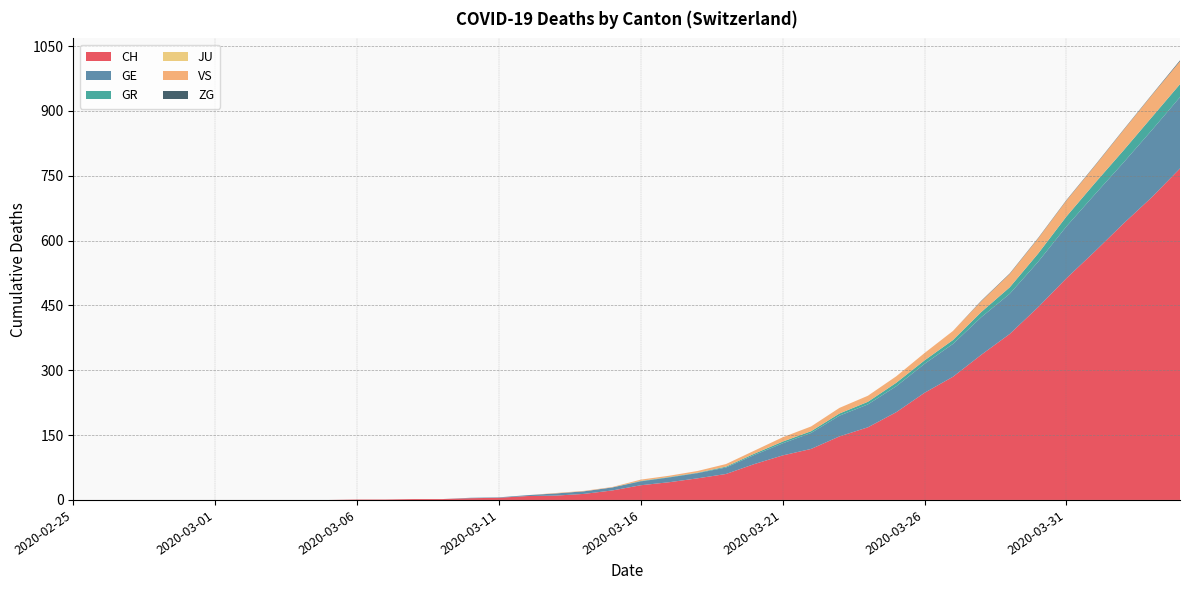

Reading left to right, transcribe all the data shown in this chart.

CH: 2020-02-25=0	2020-02-26=0	2020-02-27=0	2020-02-28=0	2020-02-29=0	2020-03-01=0	2020-03-02=0	2020-03-03=0	2020-03-04=0	2020-03-05=0	2020-03-06=1	2020-03-07=1	2020-03-08=2	2020-03-09=2	2020-03-10=4	2020-03-11=5	2020-03-12=9	2020-03-13=10	2020-03-14=14	2020-03-15=22	2020-03-16=34	2020-03-17=41	2020-03-18=50	2020-03-19=60	2020-03-20=83	2020-03-21=103	2020-03-22=118	2020-03-23=147	2020-03-24=168	2020-03-25=203	2020-03-26=248	2020-03-27=285	2020-03-28=336	2020-03-29=384	2020-03-30=446	2020-03-31=513	2020-04-01=575	2020-04-02=639	2020-04-03=700	2020-04-04=767
GE: 2020-02-25=0	2020-02-26=0	2020-02-27=0	2020-02-28=0	2020-02-29=0	2020-03-01=0	2020-03-02=0	2020-03-03=0	2020-03-04=0	2020-03-05=0	2020-03-06=0	2020-03-07=0	2020-03-08=0	2020-03-09=0	2020-03-10=1	2020-03-11=1	2020-03-12=2	2020-03-13=5	2020-03-14=6	2020-03-15=7	2020-03-16=9	2020-03-17=11	2020-03-18=12	2020-03-19=15	2020-03-20=21	2020-03-21=28	2020-03-22=37	2020-03-23=48	2020-03-24=53	2020-03-25=60	2020-03-26=67	2020-03-27=76	2020-03-28=87	2020-03-29=93	2020-03-30=105	2020-03-31=120	2020-04-01=132	2020-04-02=141	2020-04-03=155	2020-04-04=165
GR: 2020-02-25=0	2020-02-26=0	2020-02-27=0	2020-02-28=0	2020-02-29=0	2020-03-01=0	2020-03-02=0	2020-03-03=0	2020-03-04=0	2020-03-05=0	2020-03-06=0	2020-03-07=0	2020-03-08=0	2020-03-09=0	2020-03-10=0	2020-03-11=0	2020-03-12=0	2020-03-13=0	2020-03-14=0	2020-03-15=0	2020-03-16=1	2020-03-17=1	2020-03-18=1	2020-03-19=2	2020-03-20=3	2020-03-21=4	2020-03-22=4	2020-03-23=5	2020-03-24=6	2020-03-25=8	2020-03-26=8	2020-03-27=9	2020-03-28=12	2020-03-29=15	2020-03-30=19	2020-03-31=23	2020-04-01=26	2020-04-02=28	2020-04-03=30	2020-04-04=30
JU: 2020-02-25=0	2020-02-26=0	2020-02-27=0	2020-02-28=0	2020-02-29=0	2020-03-01=0	2020-03-02=0	2020-03-03=0	2020-03-04=0	2020-03-05=0	2020-03-06=0	2020-03-07=0	2020-03-08=0	2020-03-09=0	2020-03-10=0	2020-03-11=0	2020-03-12=0	2020-03-13=0	2020-03-14=0	2020-03-15=0	2020-03-16=0	2020-03-17=0	2020-03-18=0	2020-03-19=0	2020-03-20=0	2020-03-21=0	2020-03-22=0	2020-03-23=0	2020-03-24=0	2020-03-25=0	2020-03-26=0	2020-03-27=0	2020-03-28=0	2020-03-29=0	2020-03-30=0	2020-03-31=0	2020-04-01=0	2020-04-02=0	2020-04-03=0	2020-04-04=0
VS: 2020-02-25=0	2020-02-26=0	2020-02-27=0	2020-02-28=0	2020-02-29=0	2020-03-01=0	2020-03-02=0	2020-03-03=0	2020-03-04=0	2020-03-05=0	2020-03-06=0	2020-03-07=0	2020-03-08=0	2020-03-09=0	2020-03-10=0	2020-03-11=0	2020-03-12=0	2020-03-13=1	2020-03-14=1	2020-03-15=1	2020-03-16=3	2020-03-17=3	2020-03-18=4	2020-03-19=6	2020-03-20=7	2020-03-21=10	2020-03-22=11	2020-03-23=13	2020-03-24=14	2020-03-25=15	2020-03-26=17	2020-03-27=21	2020-03-28=25	2020-03-29=31	2020-03-30=35	2020-03-31=37	2020-04-01=40	2020-04-02=47	2020-04-03=51	2020-04-04=53
ZG: 2020-02-25=0	2020-02-26=0	2020-02-27=0	2020-02-28=0	2020-02-29=0	2020-03-01=0	2020-03-02=0	2020-03-03=0	2020-03-04=0	2020-03-05=0	2020-03-06=0	2020-03-07=0	2020-03-08=0	2020-03-09=0	2020-03-10=0	2020-03-11=0	2020-03-12=0	2020-03-13=0	2020-03-14=0	2020-03-15=0	2020-03-16=0	2020-03-17=0	2020-03-18=0	2020-03-19=0	2020-03-20=0	2020-03-21=0	2020-03-22=0	2020-03-23=0	2020-03-24=0	2020-03-25=0	2020-03-26=0	2020-03-27=0	2020-03-28=1	2020-03-29=1	2020-03-30=1	2020-03-31=1	2020-04-01=1	2020-04-02=1	2020-04-03=1	2020-04-04=2